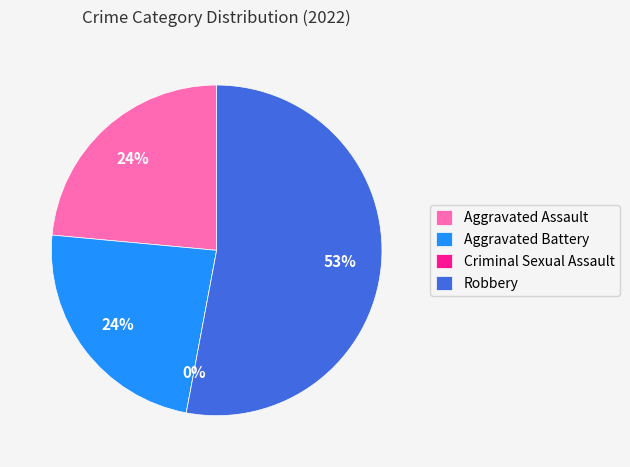

The Aggravated Assault slice represents 24% of the pie. True or false?

True